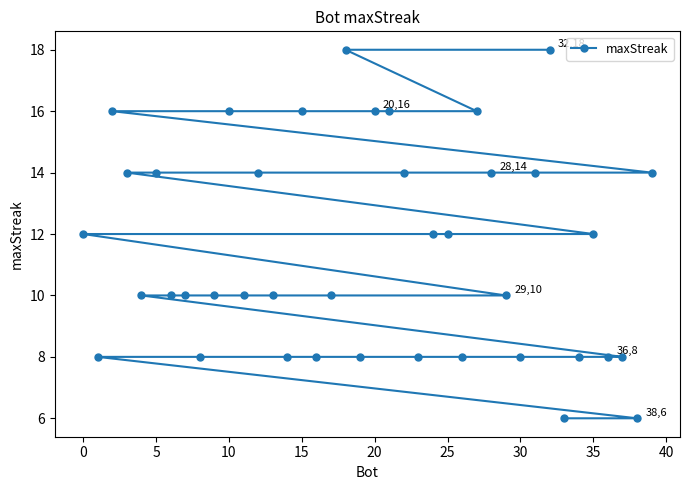

What is the minimum value shown in the chart?

6